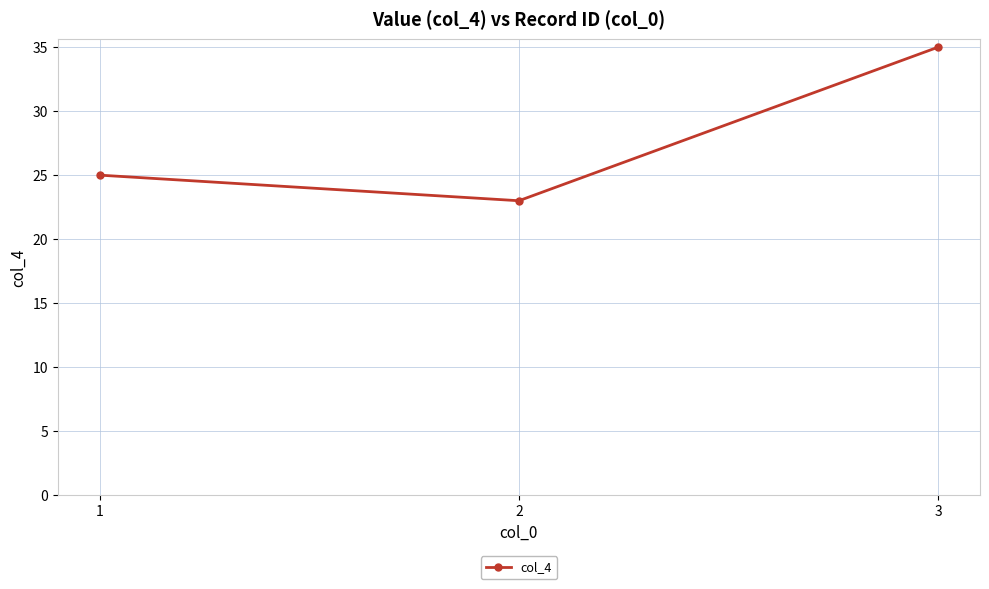

Does the chart display data point markers on the line(s)?

Yes